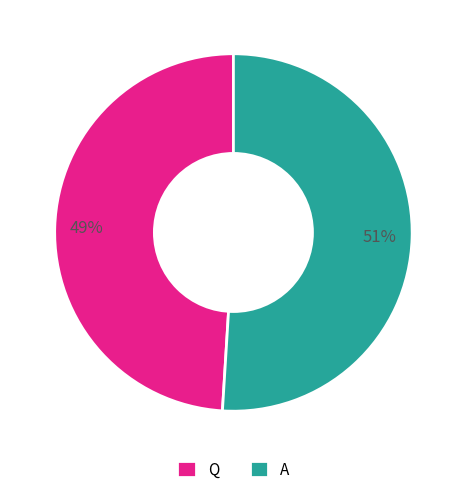

Which category has the biggest portion of the pie?

A